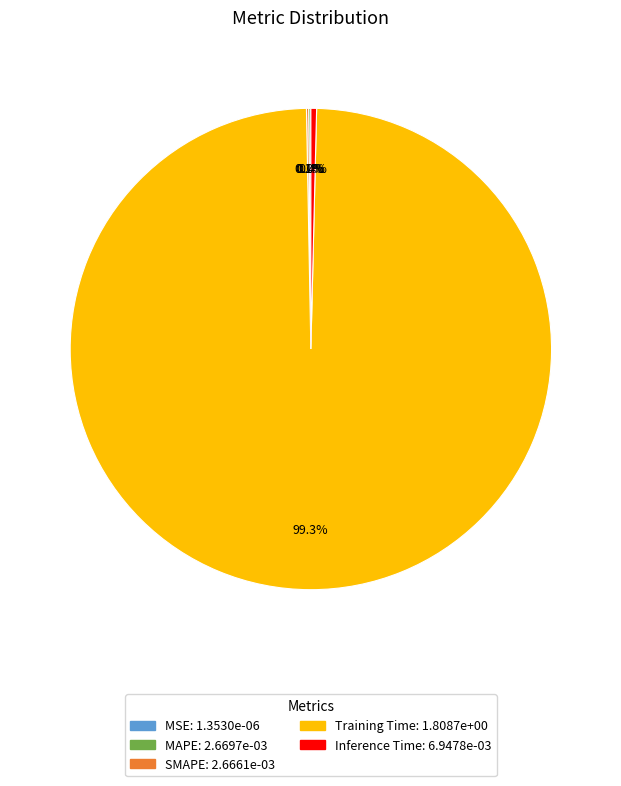

Which slice represents more than half of the pie?

Training Time